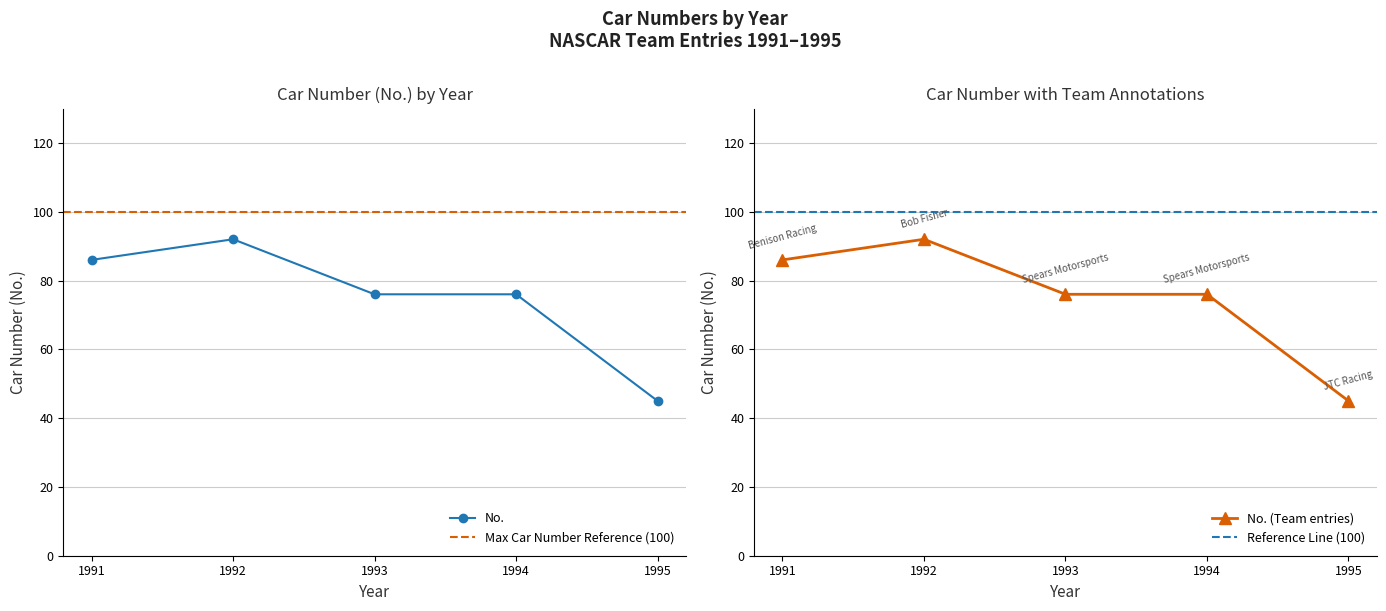

What is the sum of all values?

375